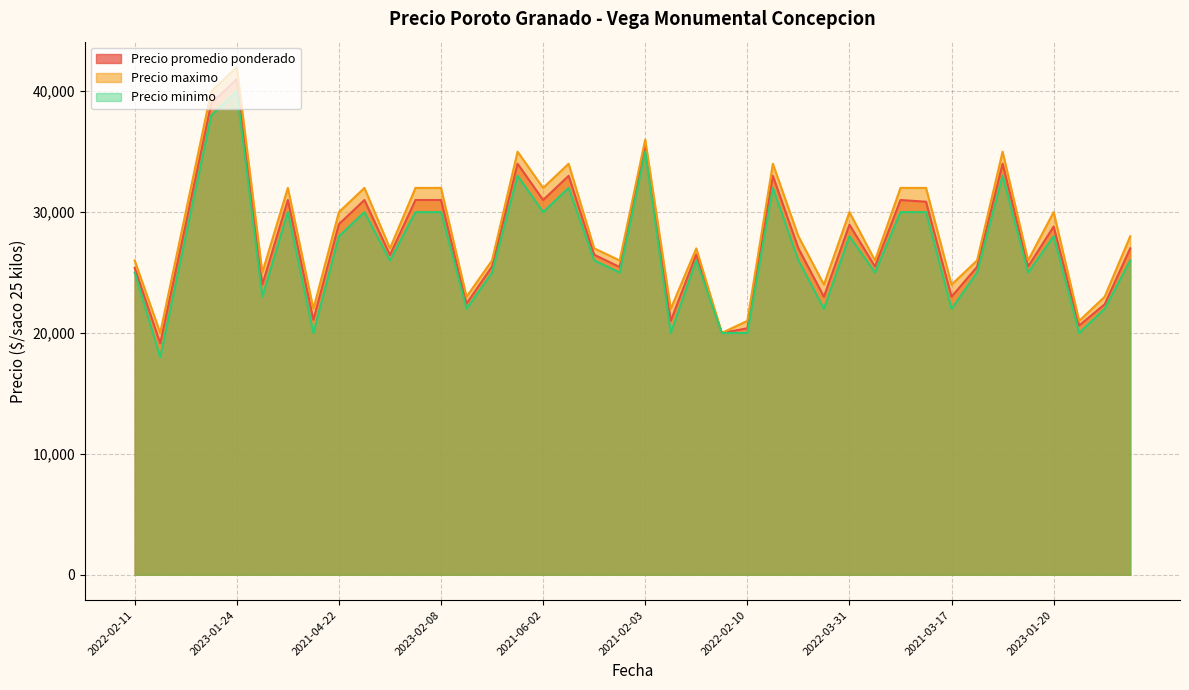

True or false: Precio maximo and Precio minimo intersect in this chart.

False